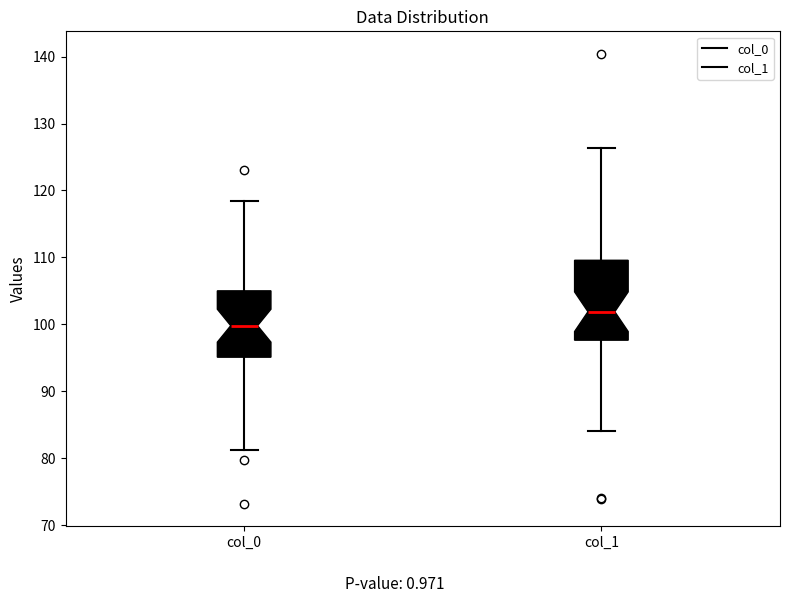

Which box's median line is the lowest?

col_0